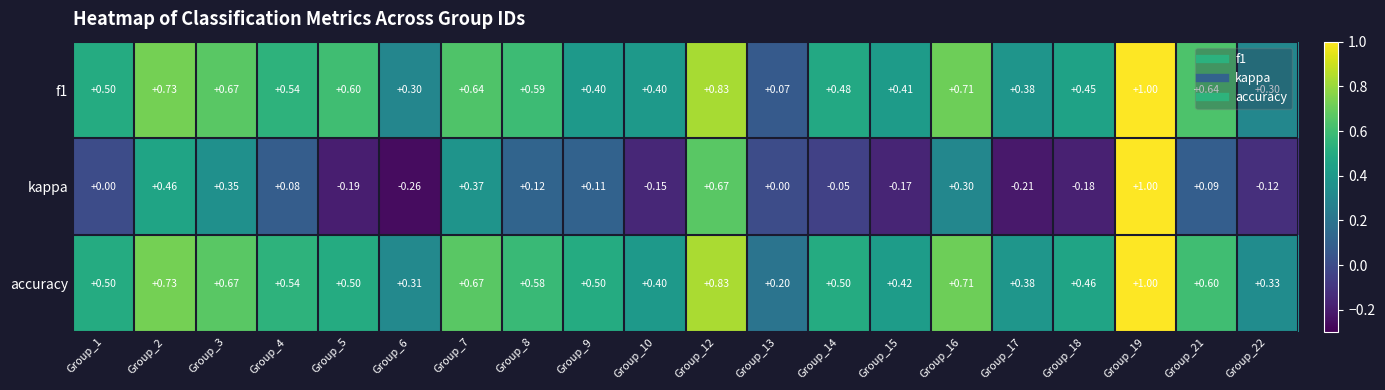

Is the value of accuracy at Group_21 greater than the value of kappa at Group_2?

Yes